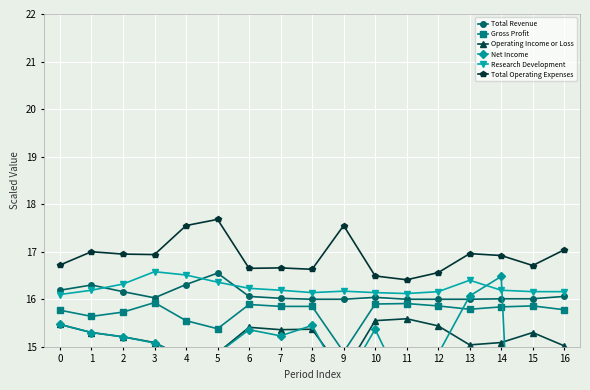

What is the difference between the maximum and minimum values in the Net Income series?

13.6